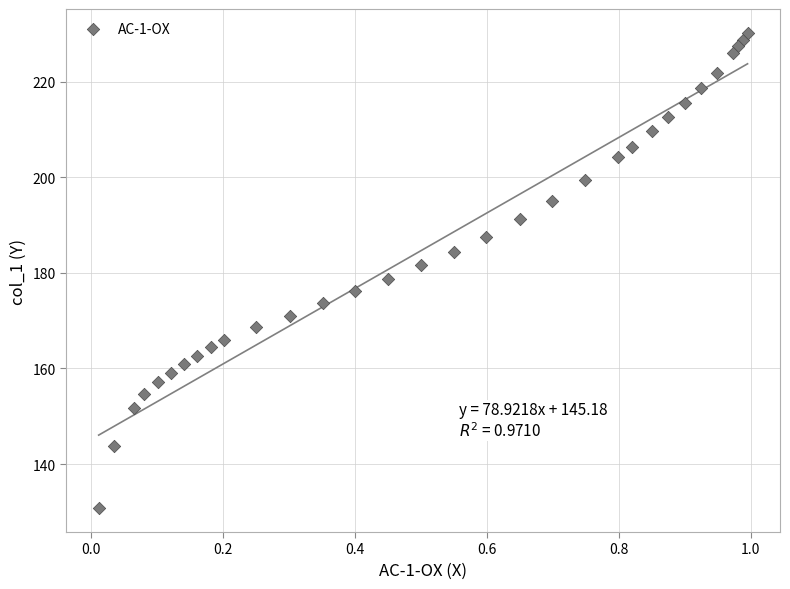

What is the range of X values (max minus min)?

1.0